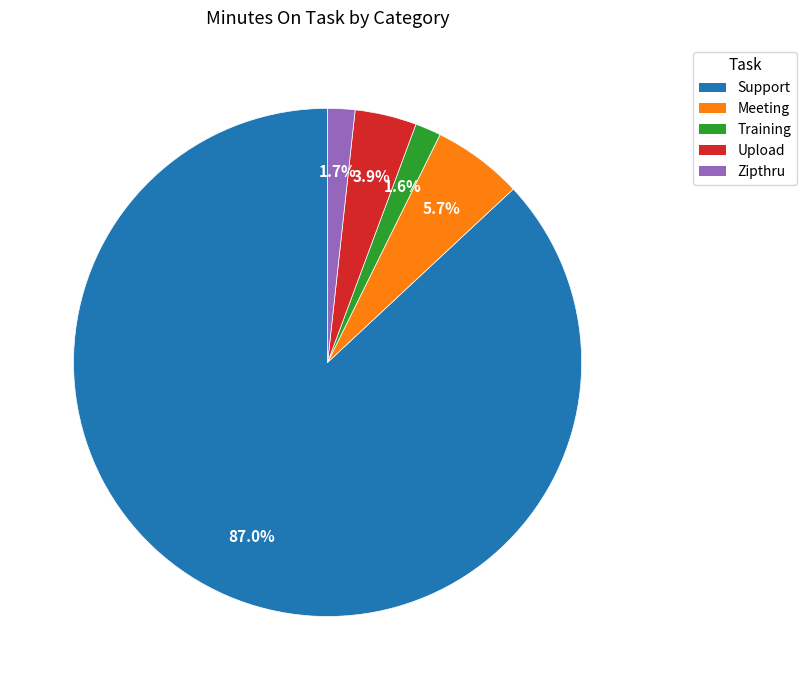

To the nearest percent, what is the average slice percentage?

20%